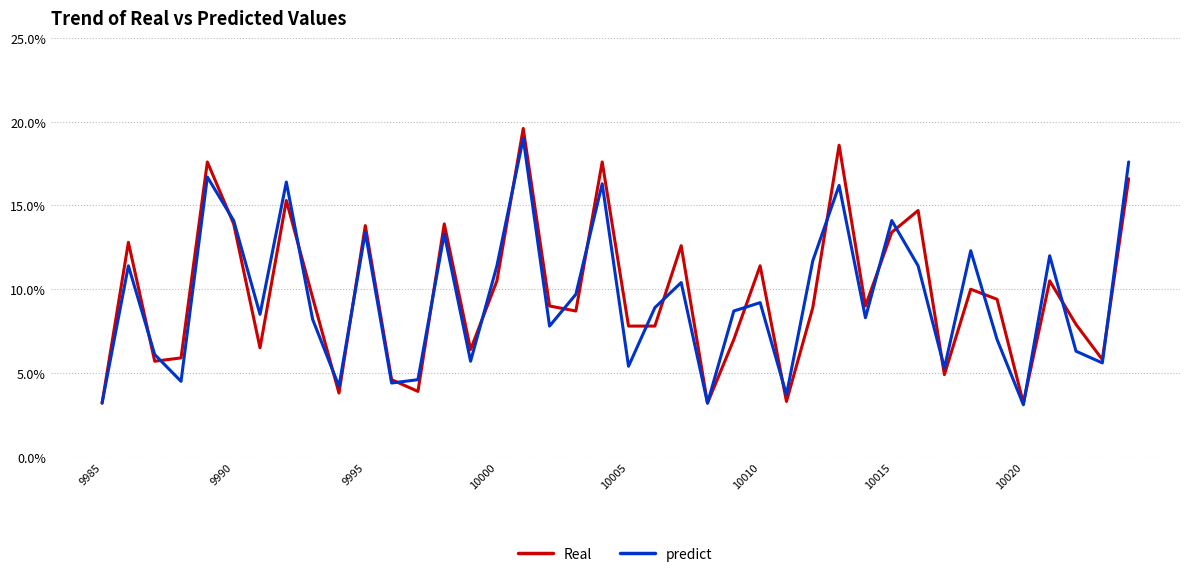

Does the chart have visible grid lines?

Yes